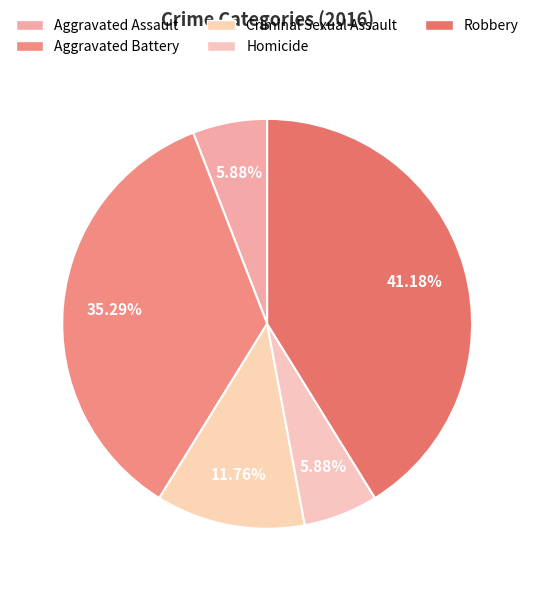

Combined, what portion of the pie is Homicide and Criminal Sexual Assault?

17.6%